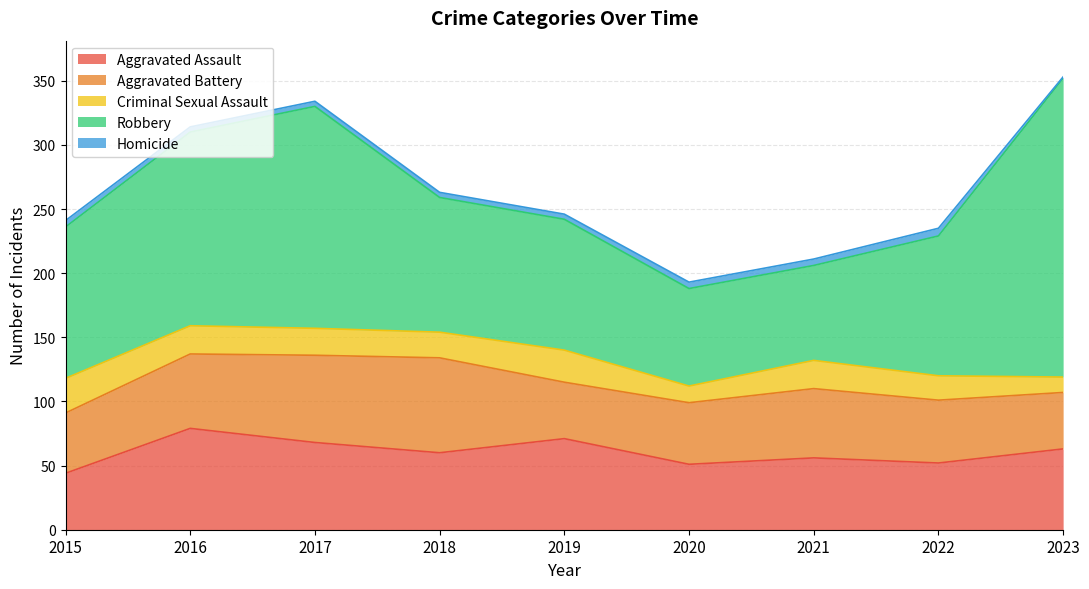

True or false: Robbery has a value of 102 at 2019.

True